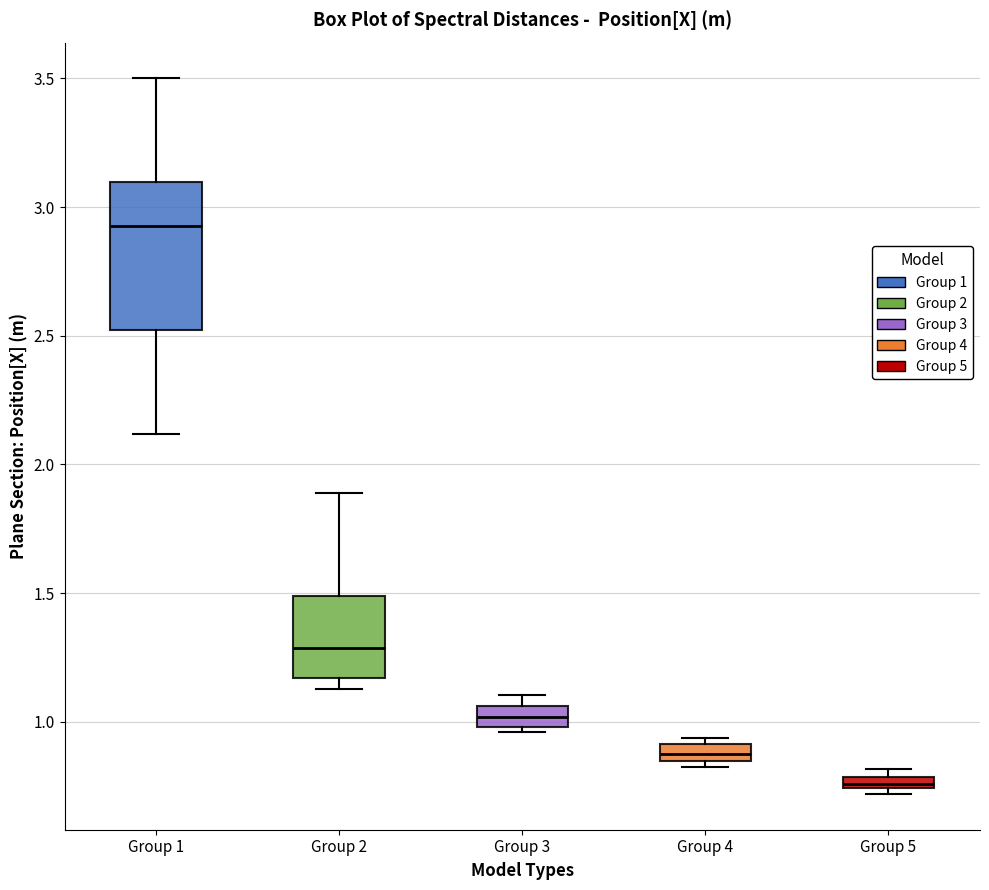

Which box's median line is the lowest?

Group 5